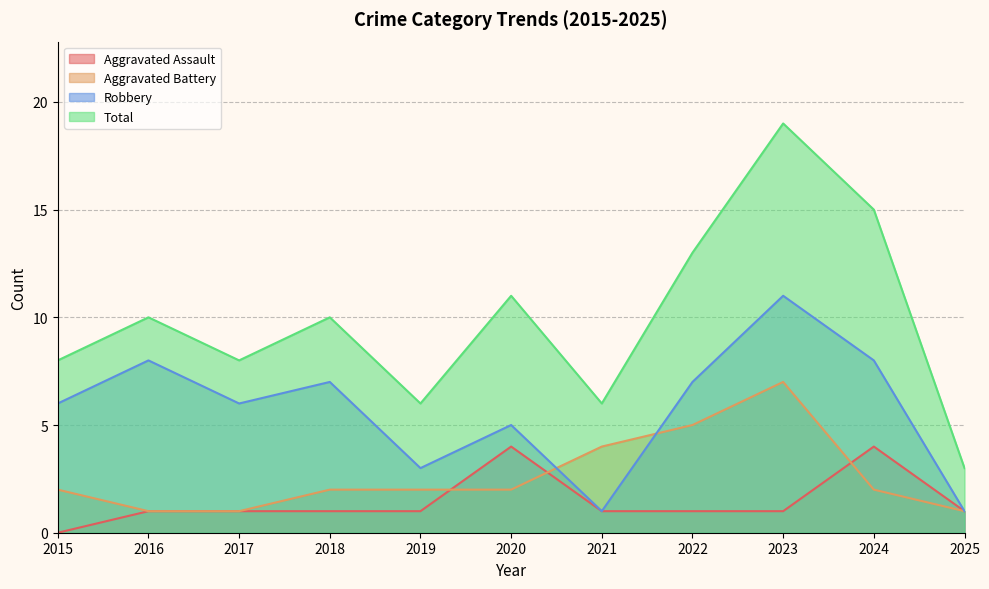

True or false: Robbery has a value of 8 at 2016.

True